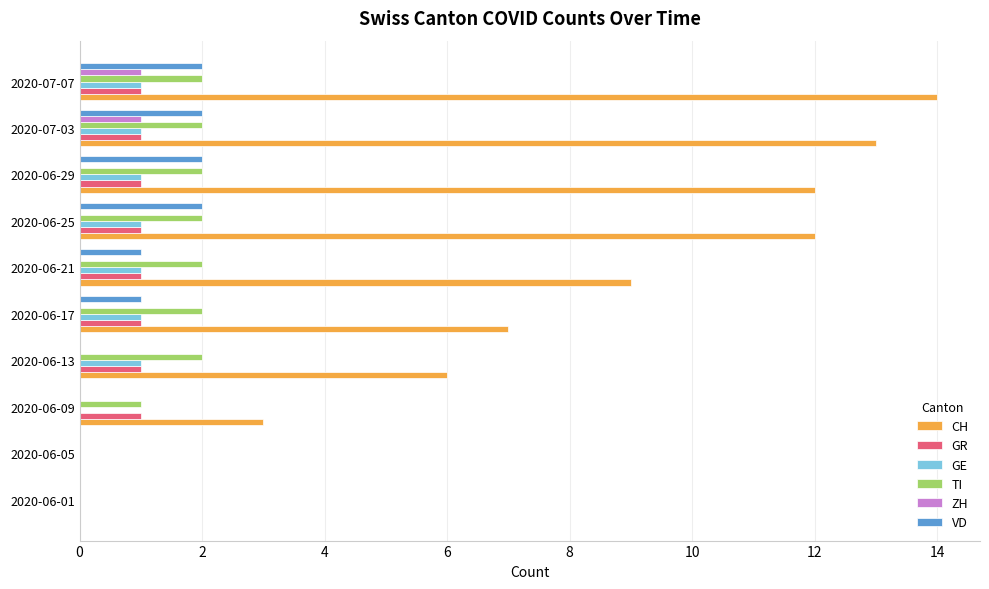

Which series changed the most between 2020-06-01 and 2020-07-07?

CH